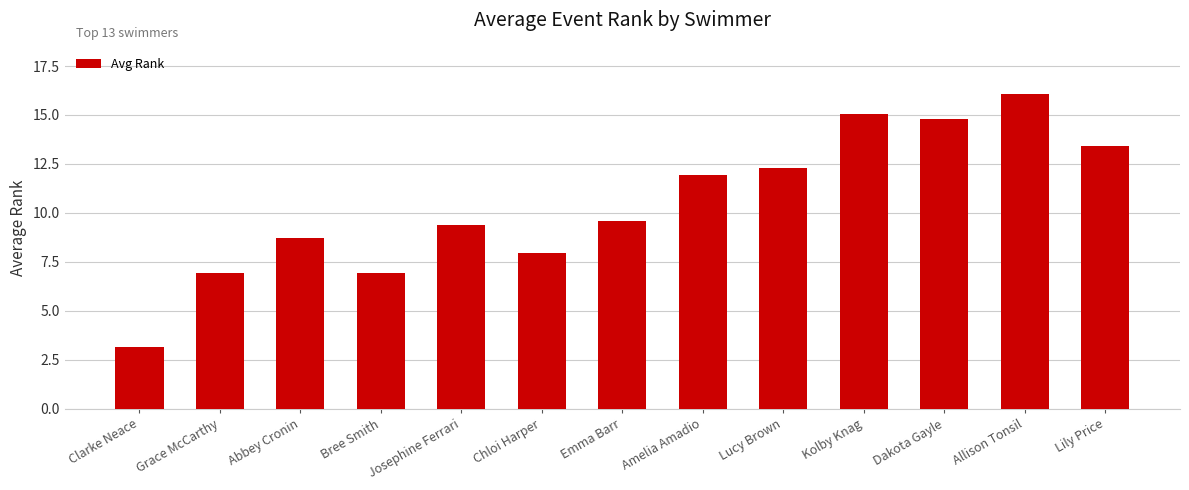

What is the value of the 3rd bar from the left?

8.7